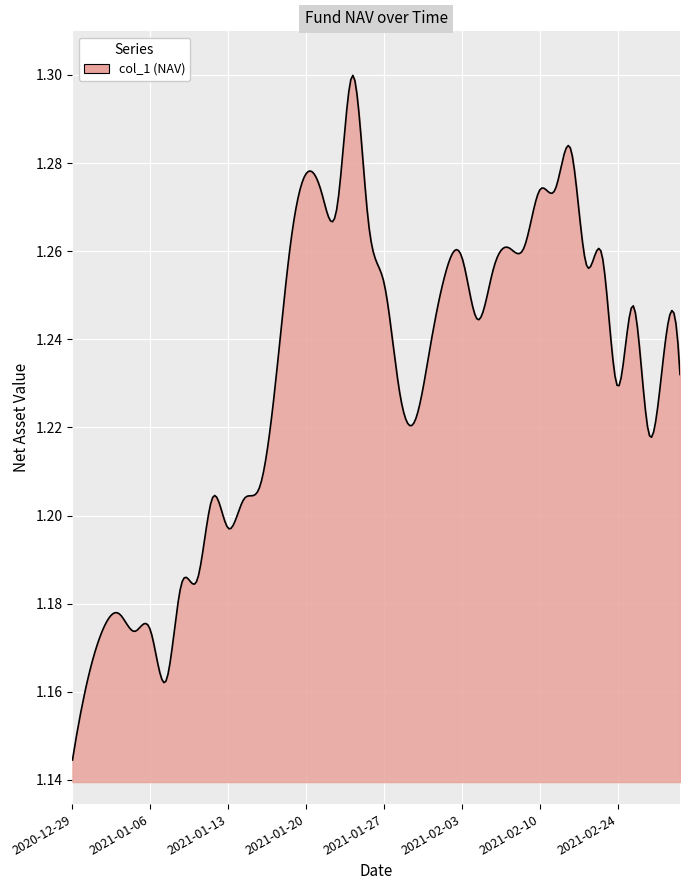

Does the chart display data point markers on the line(s)?

No